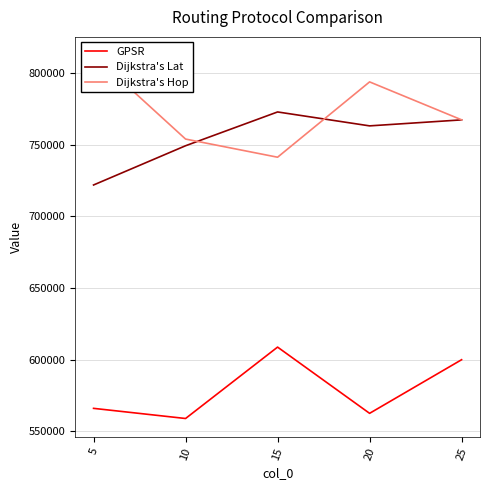

At which label is Dijkstra's Lat closest to 747348?

10